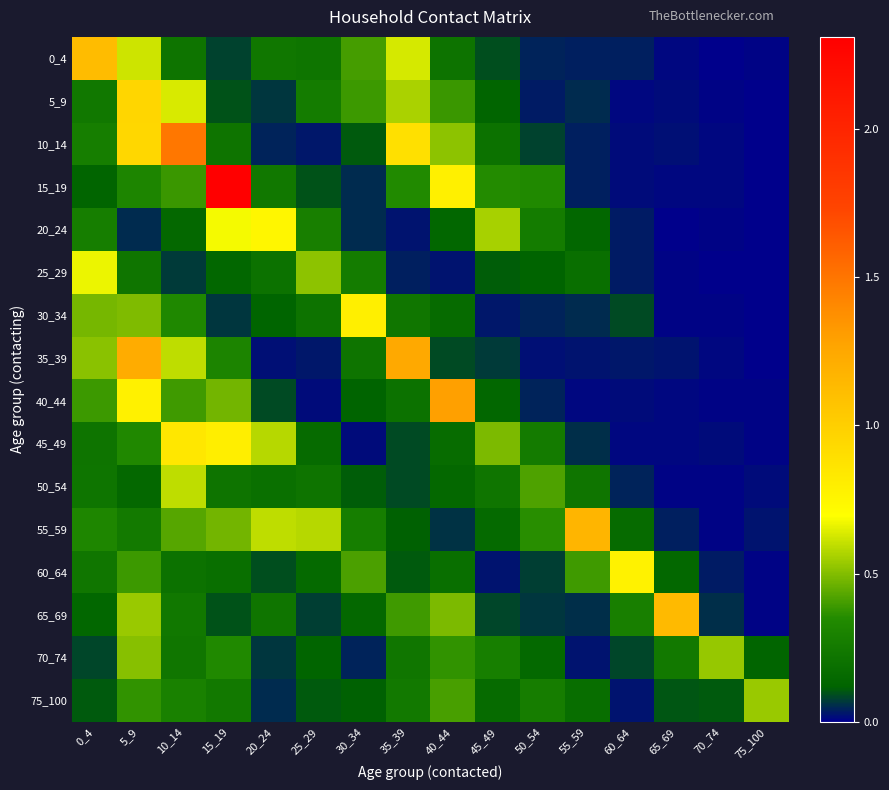

At which category is the sum across all series the highest?

5_9